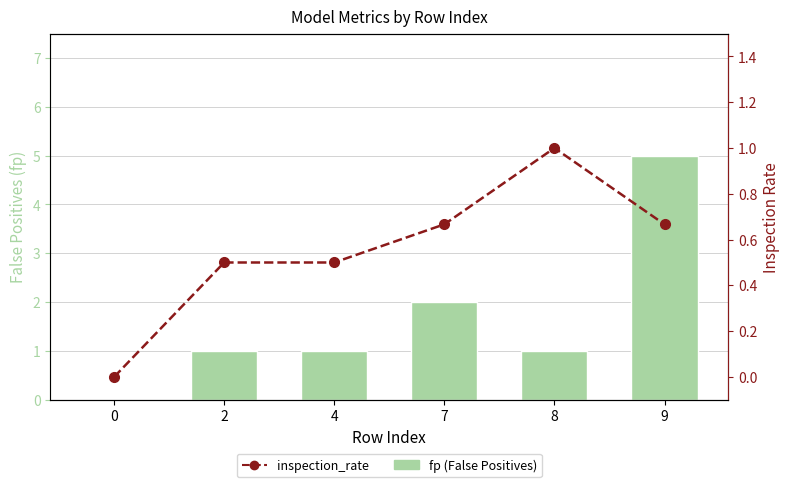

Rank the series by their maximum value, from lowest to highest.

inspection_rate, fp (False Positives)